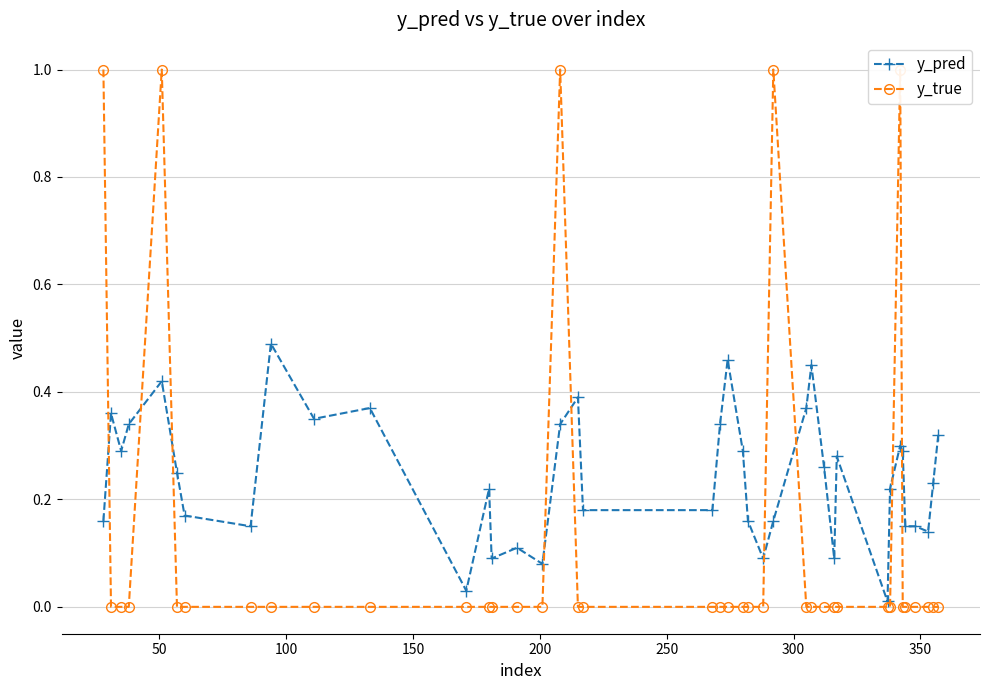

True or false: y_pred has more than 0 interior local peaks.

True